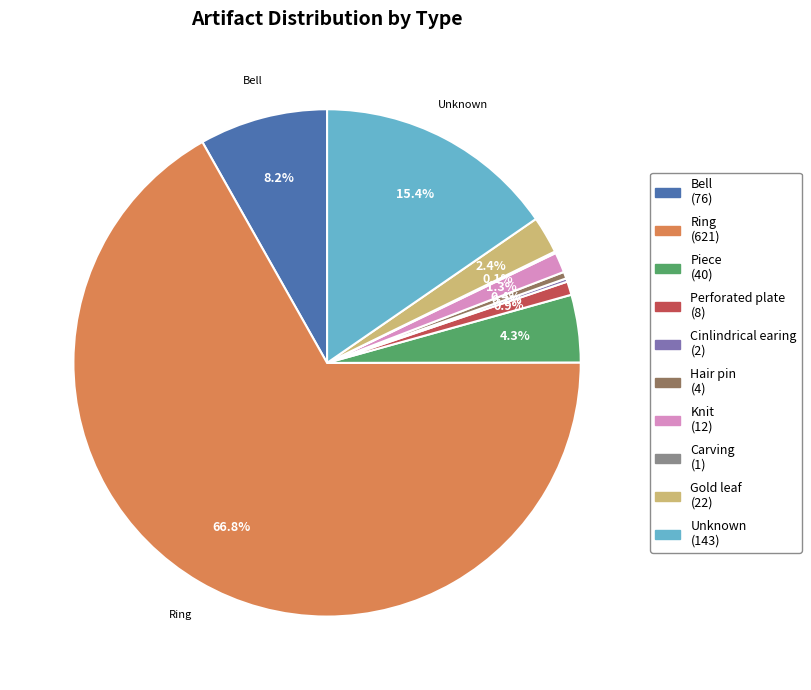

Which slice is the largest?

Ring